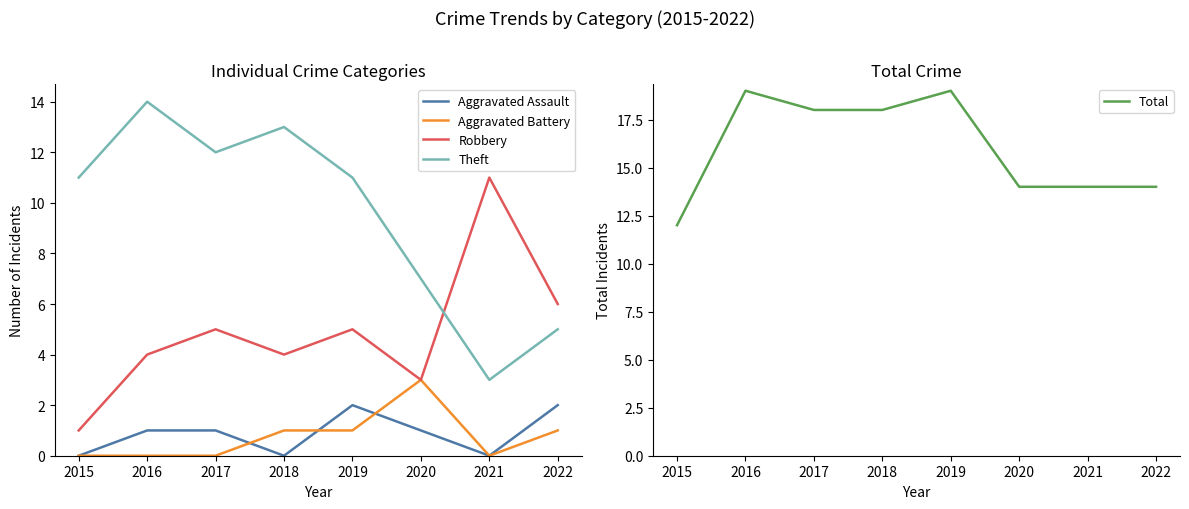

Reading left to right, extract all data points from this chart.

Aggravated Assault: 2015=0	2016=1	2017=1	2018=0	2019=2	2020=1	2021=0	2022=2
Aggravated Battery: 2015=0	2016=0	2017=0	2018=1	2019=1	2020=3	2021=0	2022=1
Robbery: 2015=1	2016=4	2017=5	2018=4	2019=5	2020=3	2021=11	2022=6
Theft: 2015=11	2016=14	2017=12	2018=13	2019=11	2020=7	2021=3	2022=5
Total: 2015=12	2016=19	2017=18	2018=18	2019=19	2020=14	2021=14	2022=14